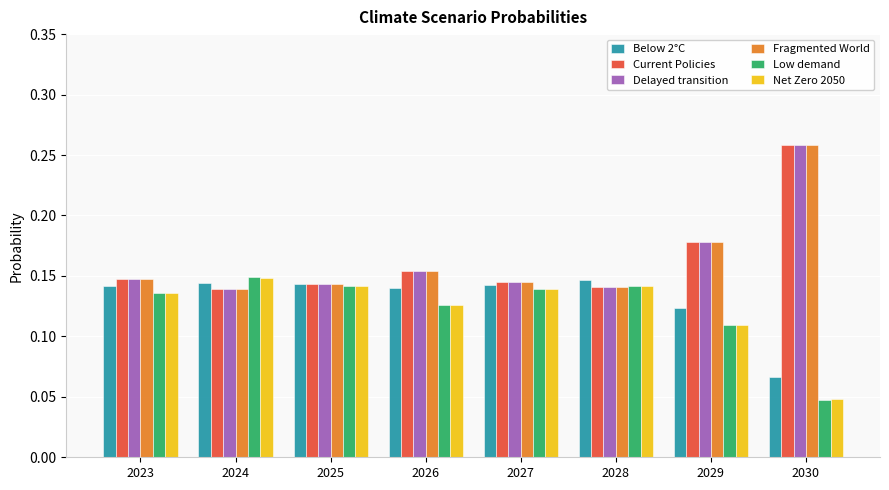

Is it true that Delayed transition equals 0.4 at 2030?

False